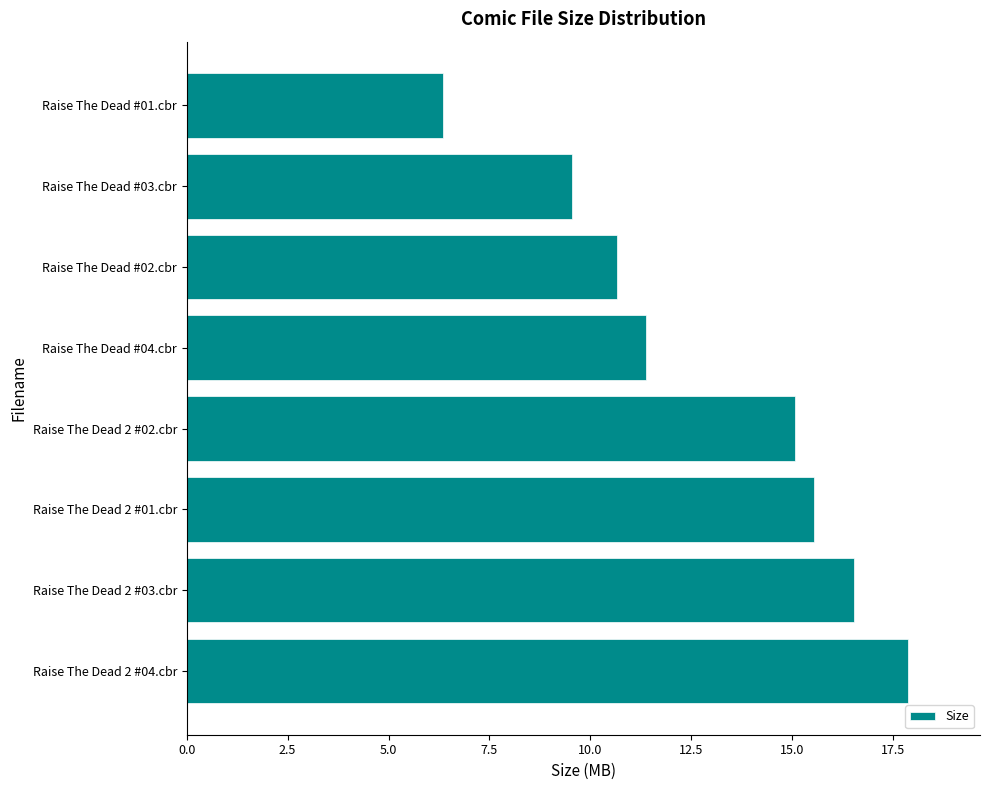

Reading top to bottom, transcribe all the data shown in this chart.

6.4	9.6	10.7	11.4	15.1	15.6	16.5	17.9